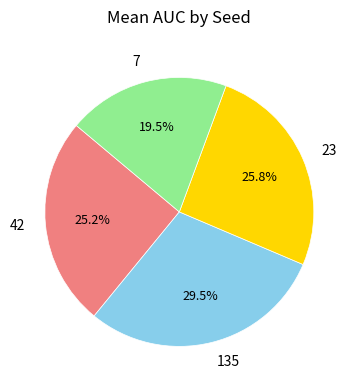

How many segments does this pie chart have?

4